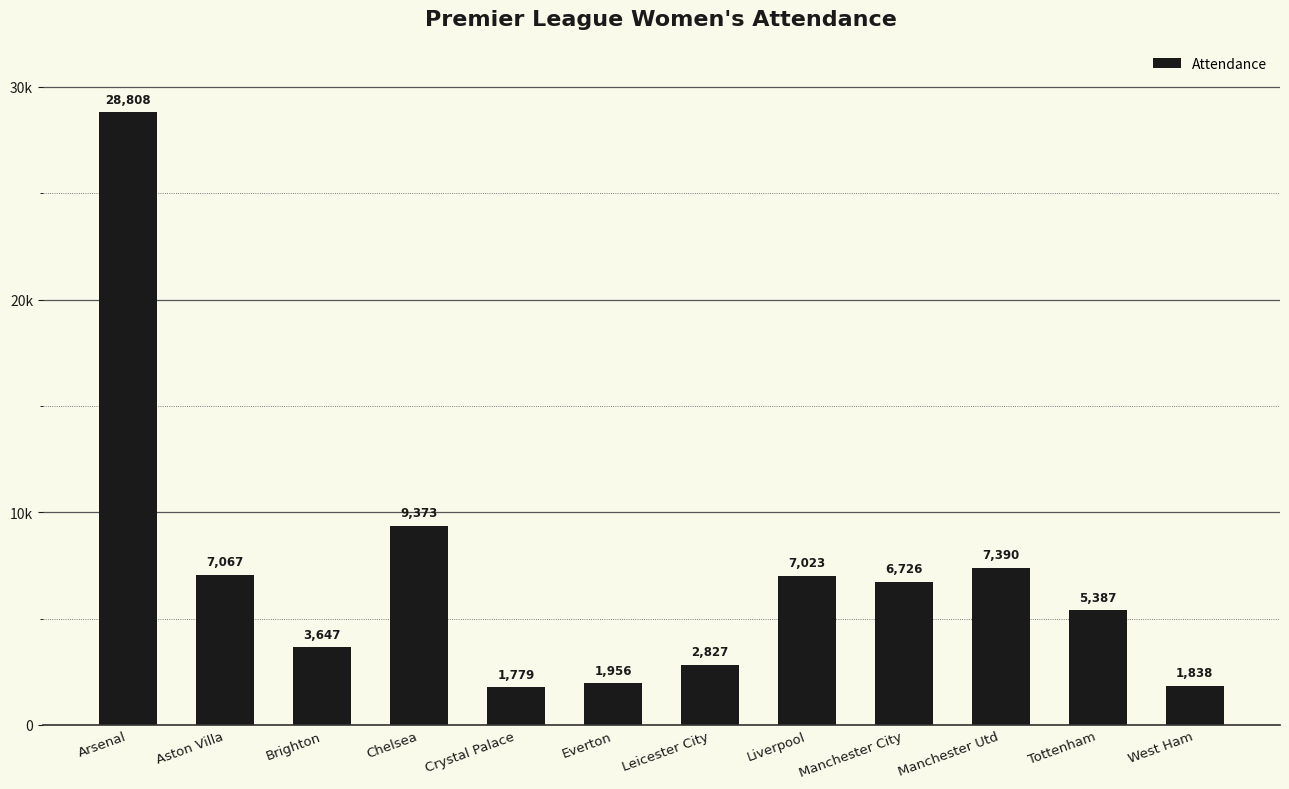

Reading left to right, what are all the values shown in this chart?

Arsenal=28808	Aston Villa=7067	Brighton=3647	Chelsea=9373	Crystal Palace=1779	Everton=1956	Leicester City=2827	Liverpool=7023	Manchester City=6726	Manchester Utd=7390	Tottenham=5387	West Ham=1838